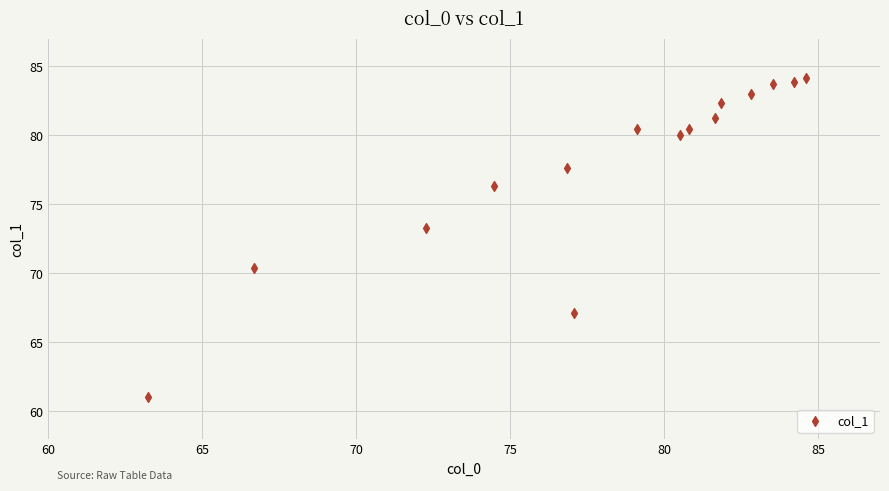

What Y value in the scatter plot is closest to 72?

73.3